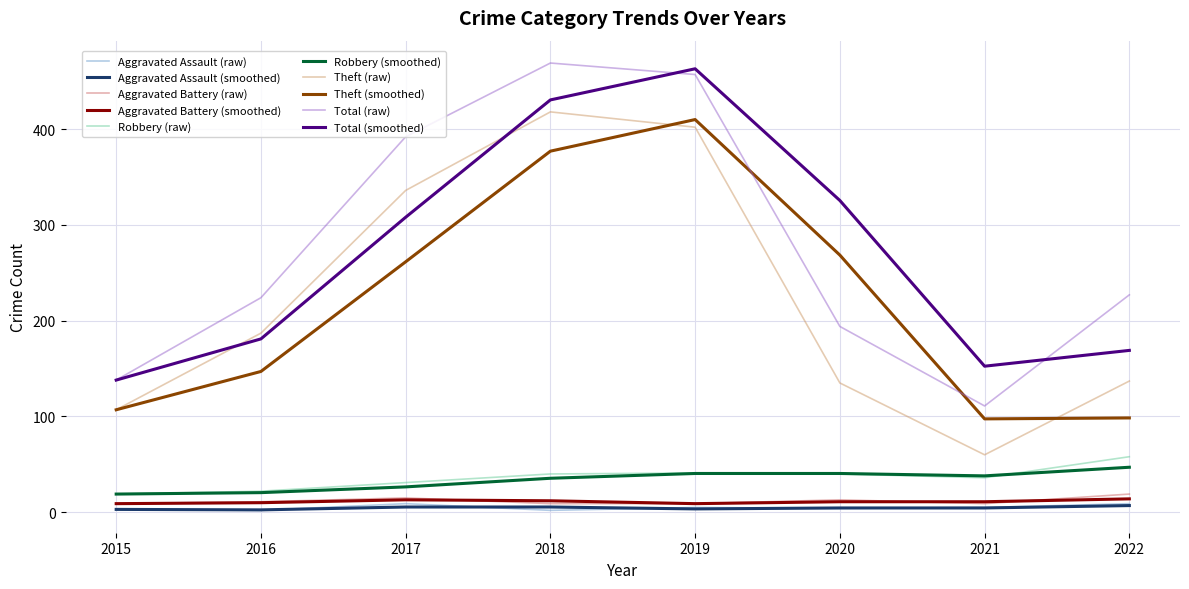

True or false: Total (raw) and Aggravated Battery (smoothed) intersect in this chart.

False